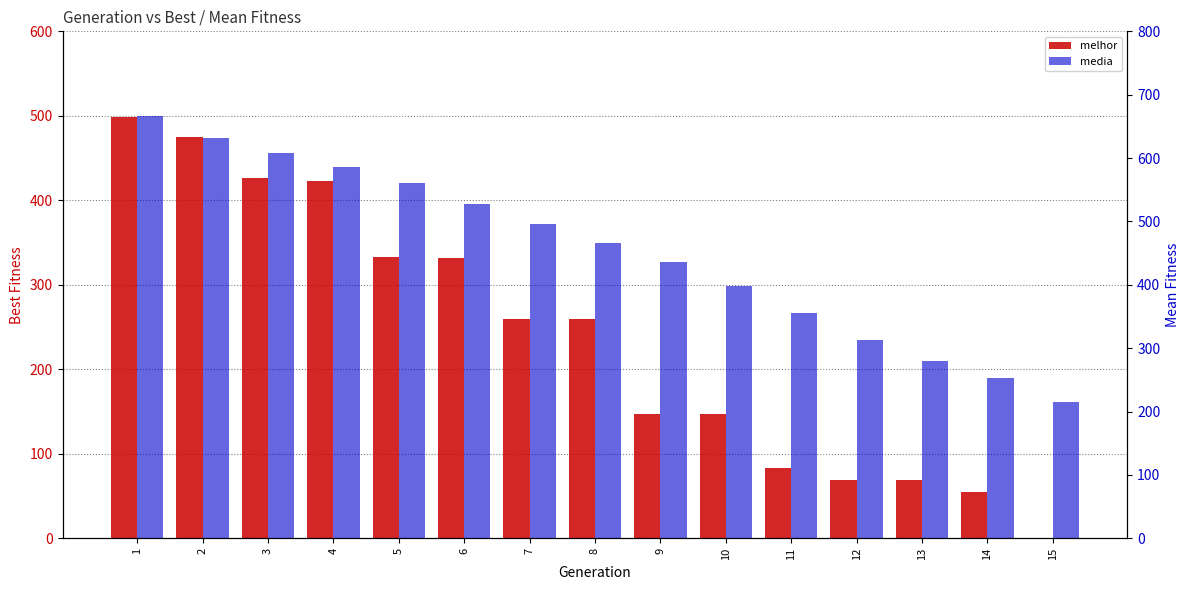

True or false: media has a value of 704.3 at 8.

False